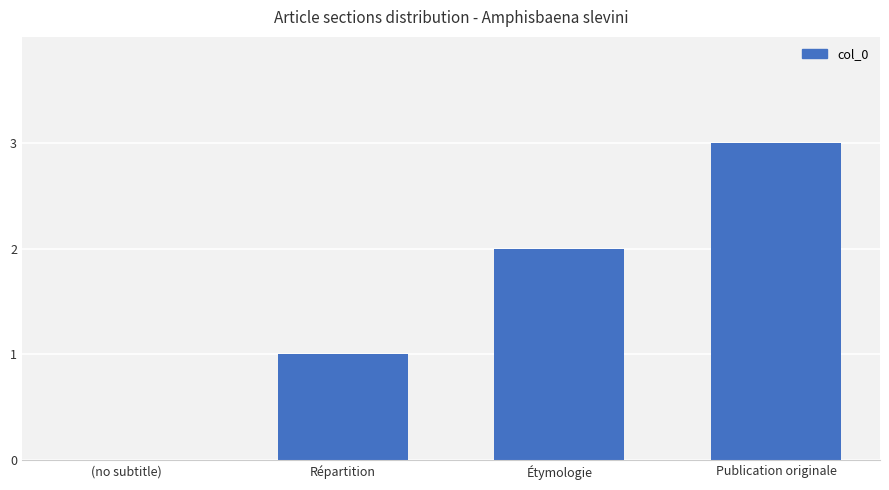

Is it true that the value at (no subtitle) is 2?

False